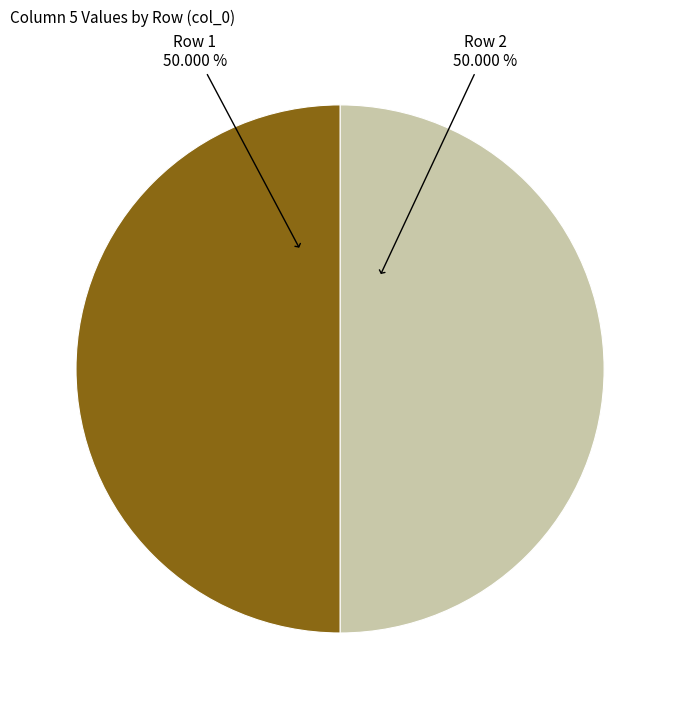

Is the sum of Row 2 and Row 1 greater than half?

Yes